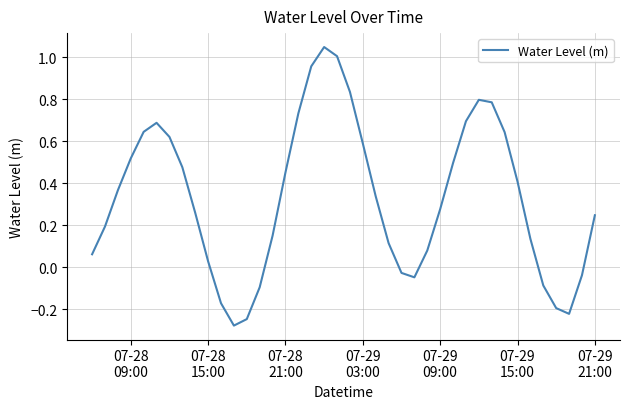

What is the difference between the maximum and minimum values?

1.3